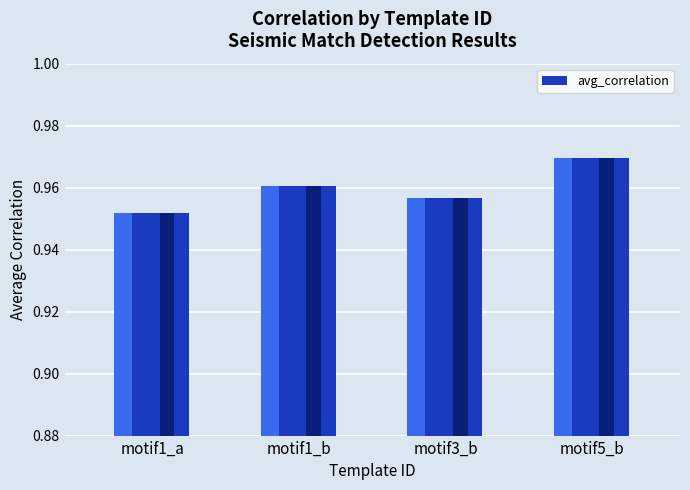

The chart shows a value of 1.4 at motif1_b. True or false?

False